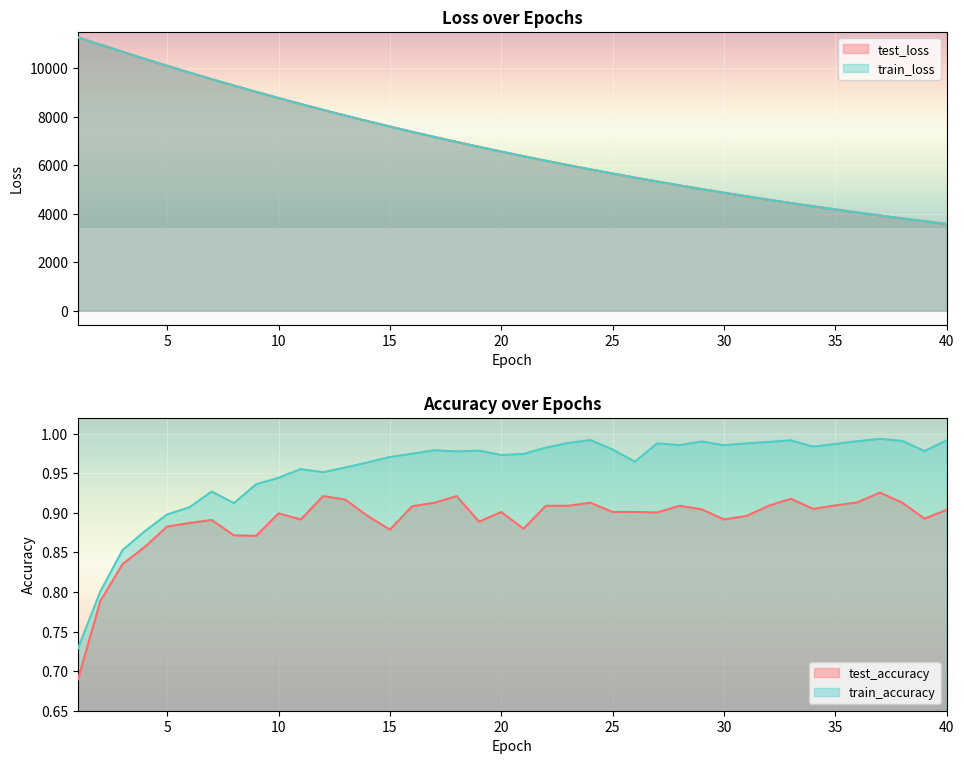

List the labels in order of train_loss value, smallest first.

40, 39, 38, 37, 36, 35, 34, 33, 32, 31, 30, 29, 28, 27, 26, 25, 24, 23, 22, 21, 20, 19, 18, 17, 16, 15, 14, 13, 12, 11, 10, 9, 8, 7, 6, 5, 4, 3, 2, 1